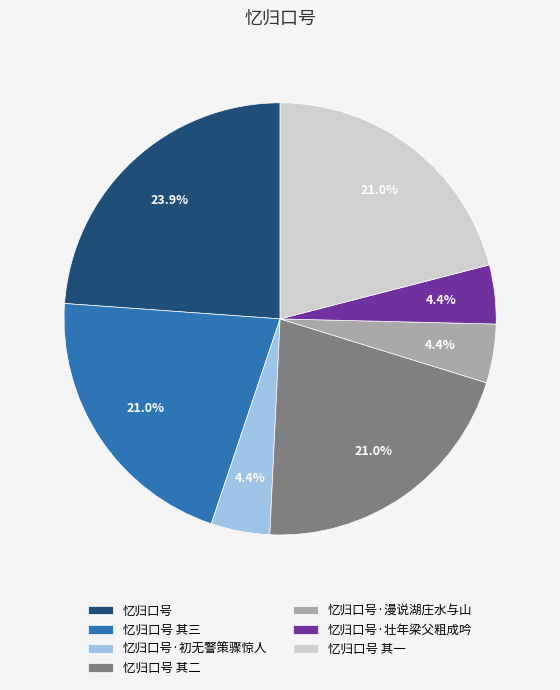

Does any single category account for the majority?

No